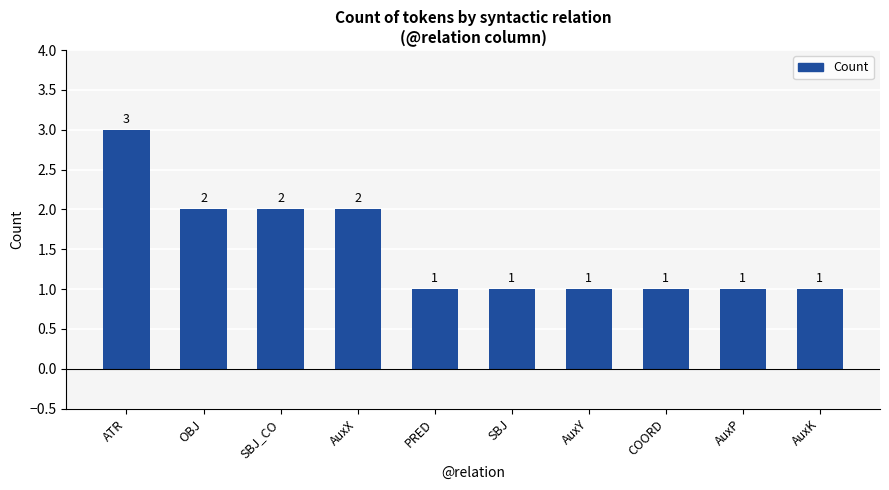

Is it true that the value at COORD is 1?

True